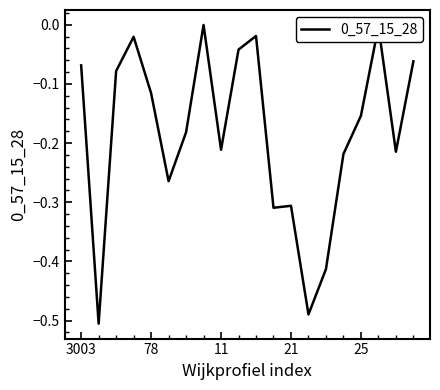

What is the difference between the maximum and minimum values?

0.5